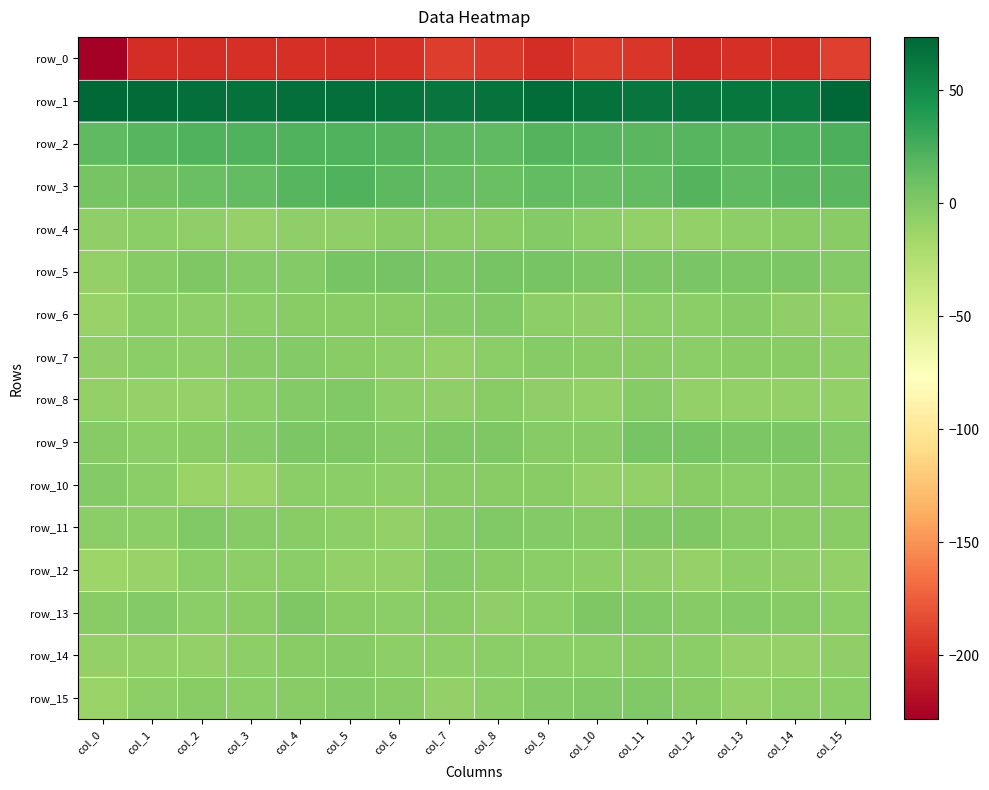

What is the spread (max minus min) of values at col_4?

267.4